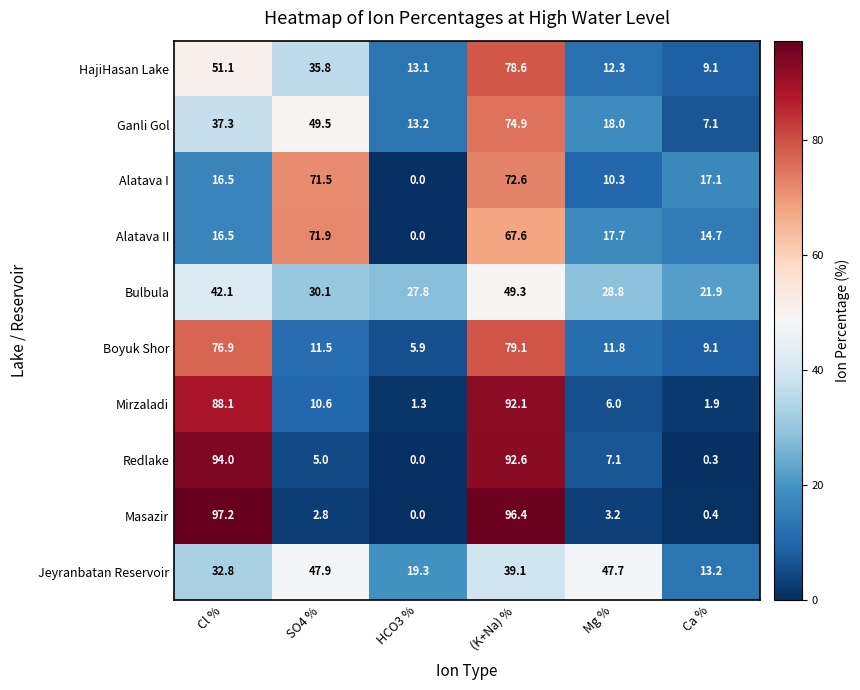

At which label does Jeyranbatan Reservoir reach its minimum?

Ca %